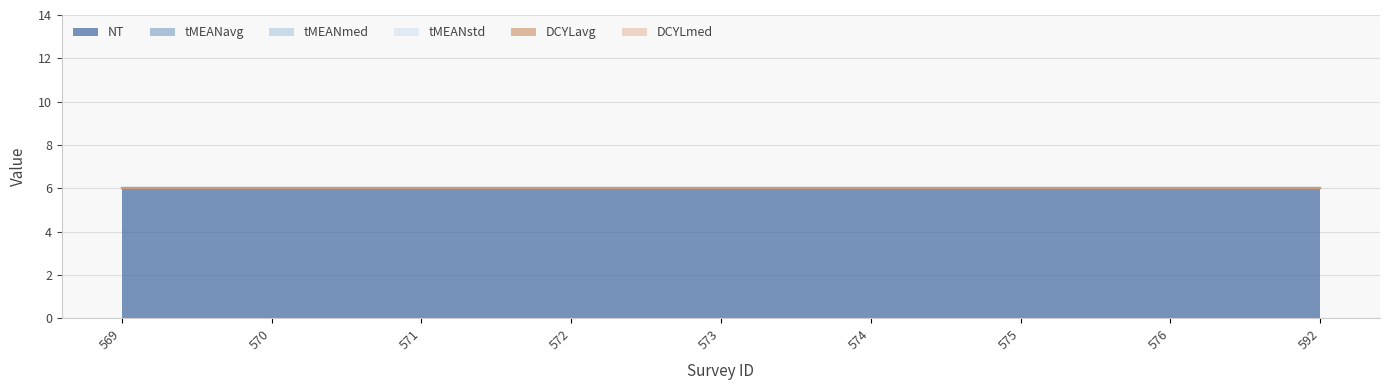

At how many categories does at least one series exceed 2?

9